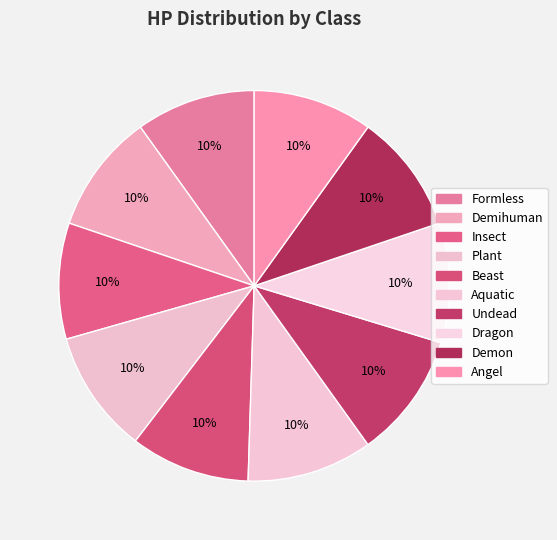

How many segments does this pie chart have?

10